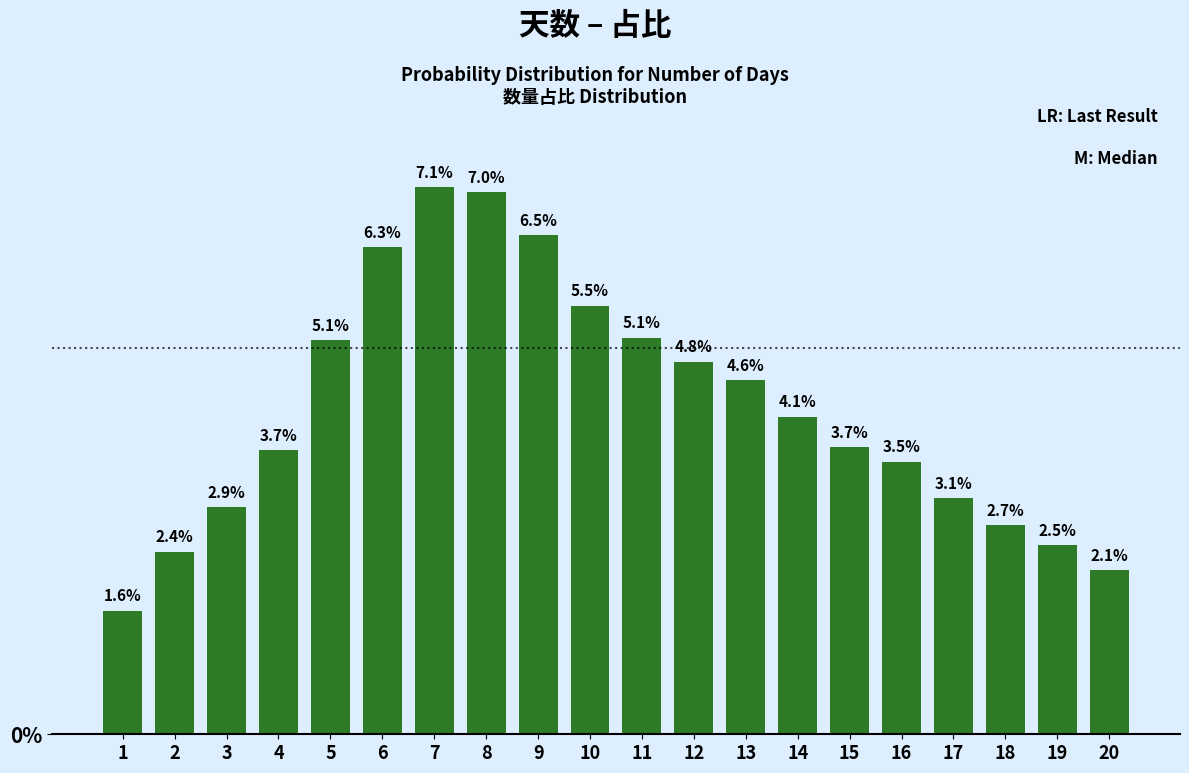

Reading left to right, what are all the values shown in this chart?

1=1.6	2=2.4	3=2.9	4=3.7	5=5.1	6=6.3	7=7.1	8=7.0	9=6.5	10=5.5	11=5.1	12=4.8	13=4.6	14=4.1	15=3.7	16=3.5	17=3.1	18=2.7	19=2.5	20=2.1